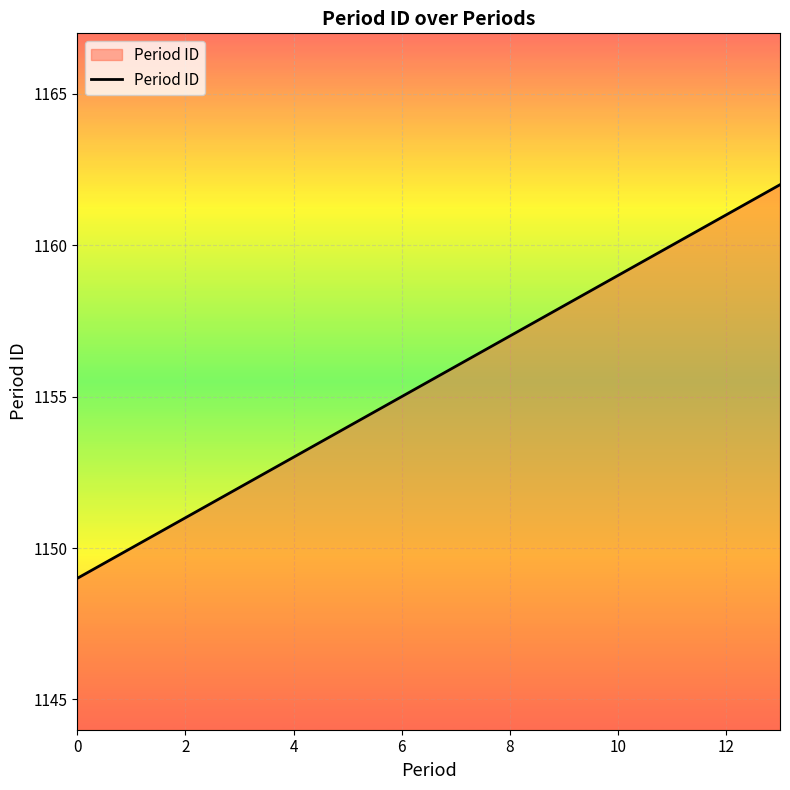

How many lines are shown in the chart?

1